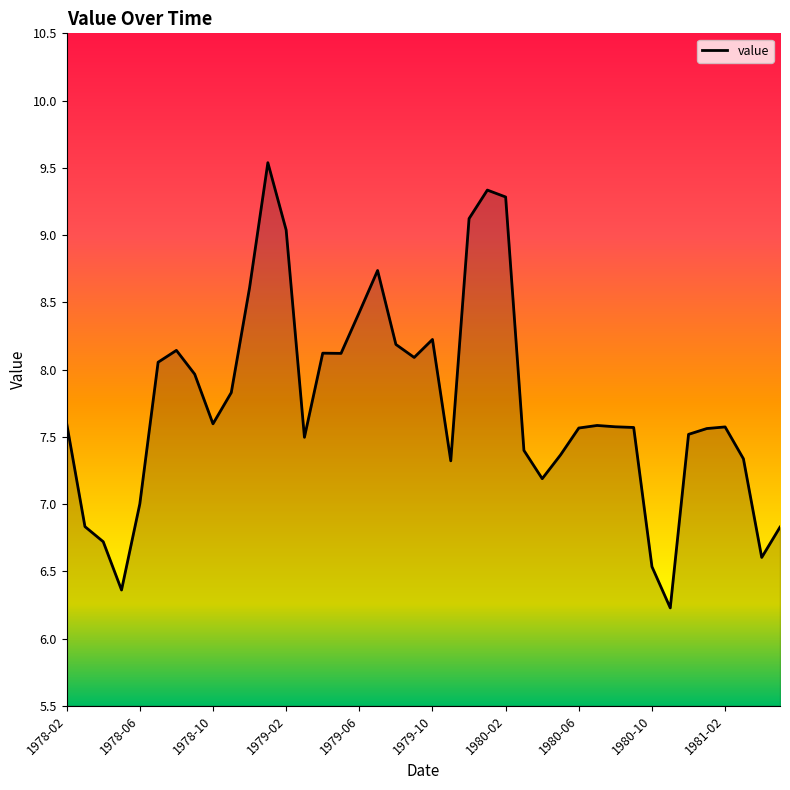

What is the maximum value shown in the chart?

9.5